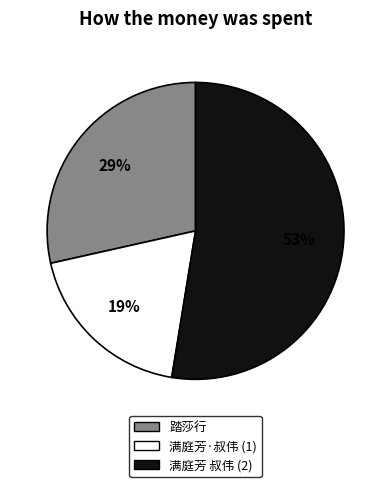

Does any single category account for the majority?

Yes